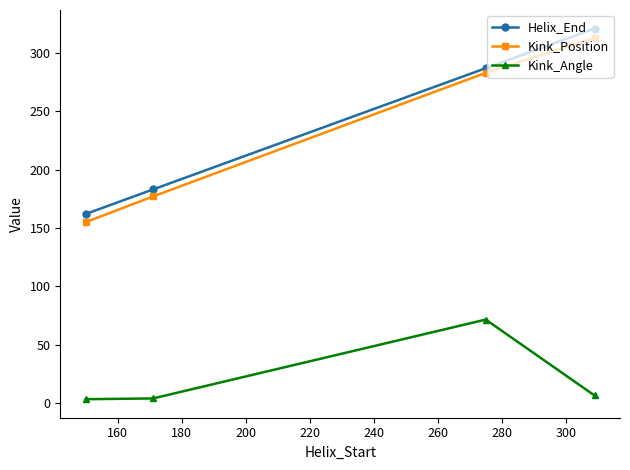

Which series has the widest spread of values?

Helix_End